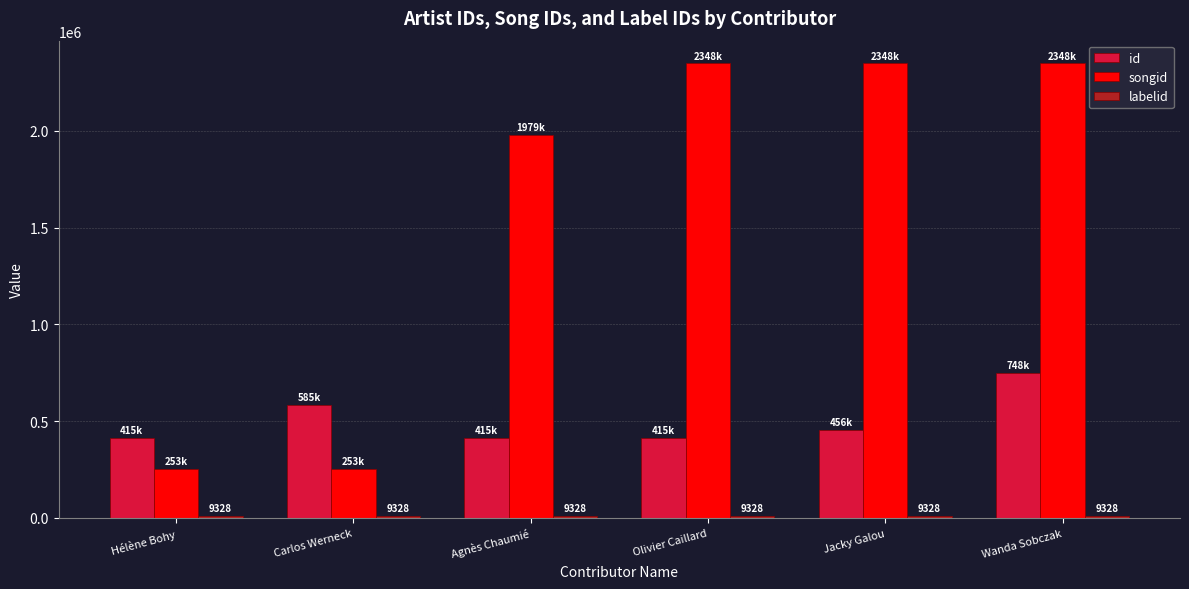

Is the value of songid at Hélène Bohy greater than the value of id at Jacky Galou?

No